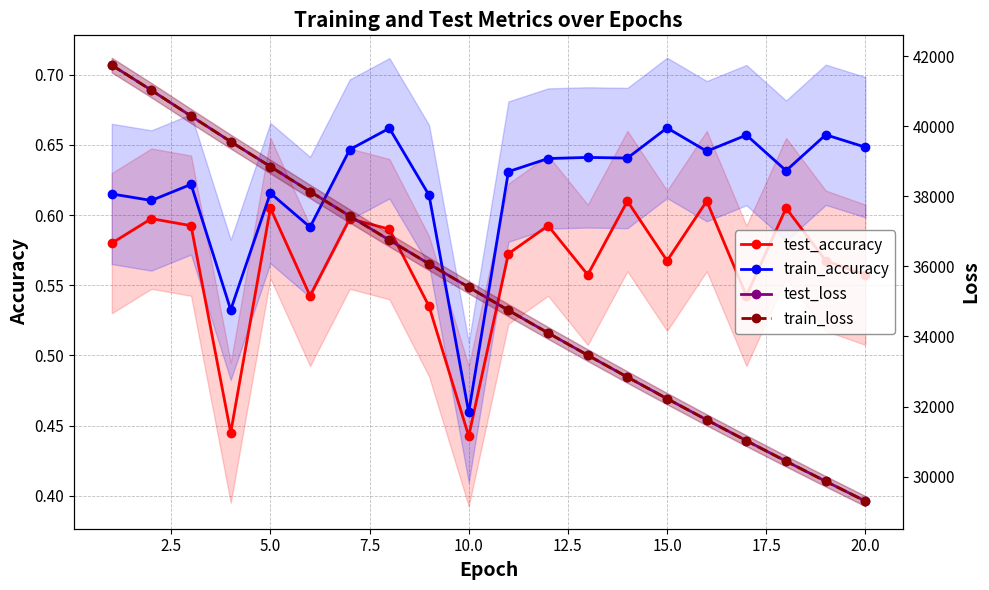

Between 22.5 and 5.0, which is larger?

5.0